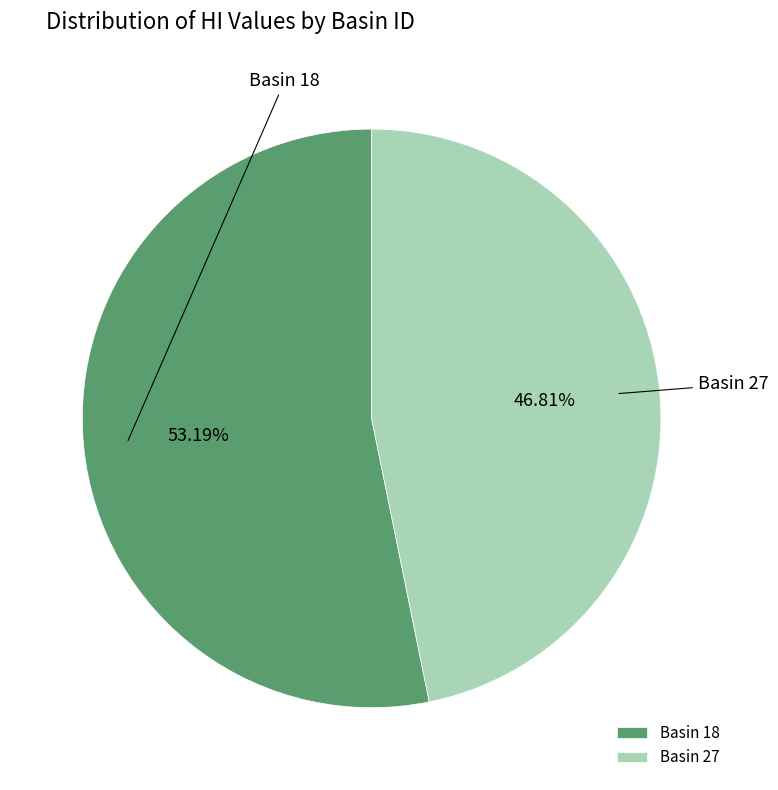

Between Basin 27 and Basin 18, which is larger?

Basin 18